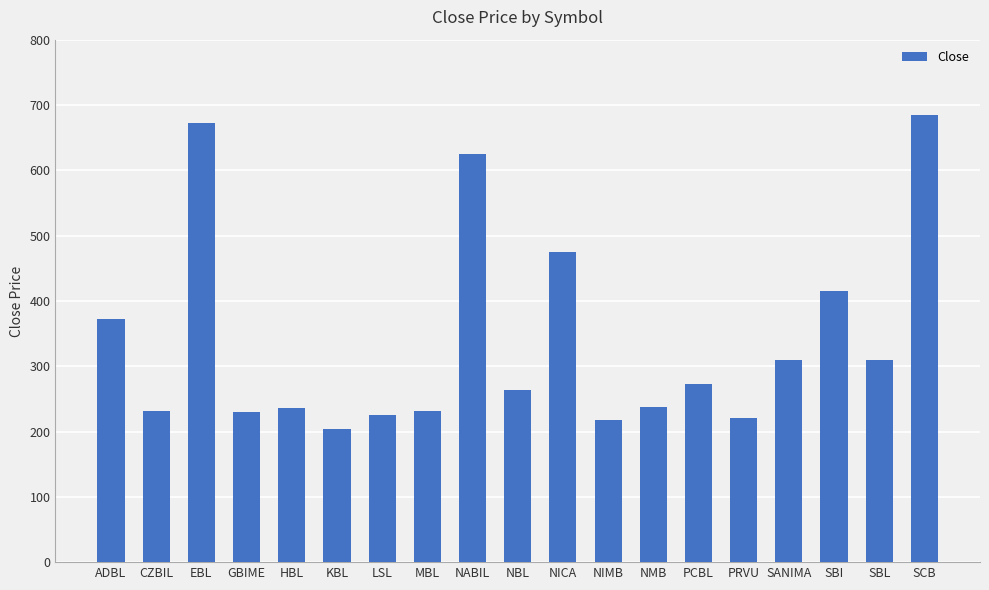

Which has a higher value, PCBL or MBL?

PCBL